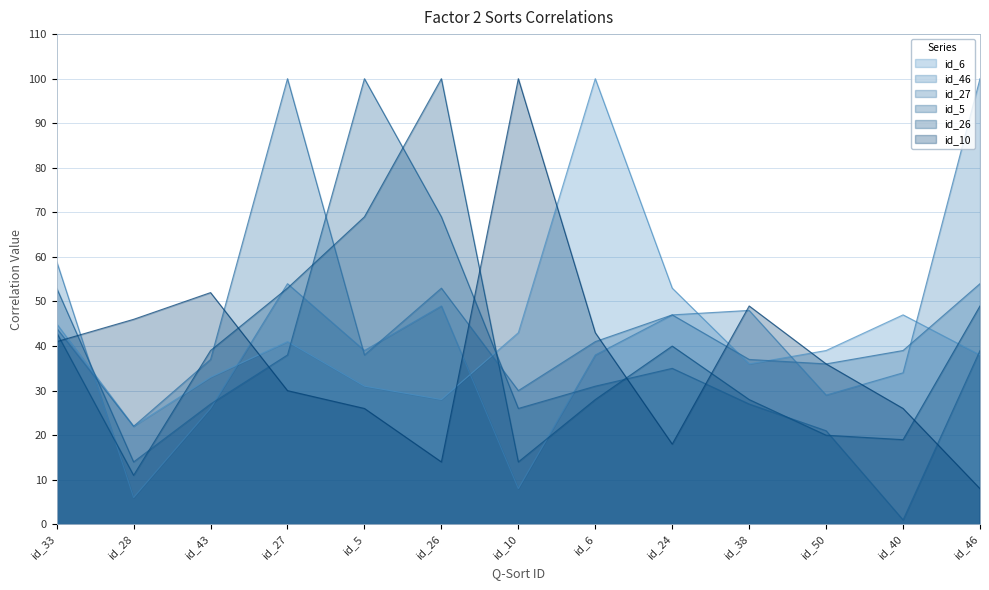

Where is the first local minimum for id_5?

id_28